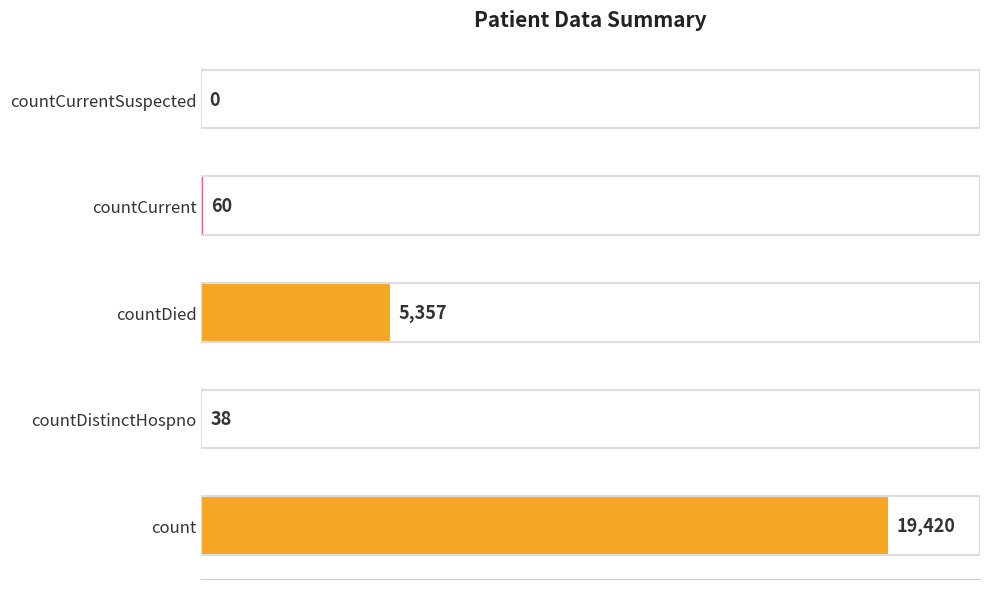

Read the value at countDied, to the nearest 50.

5350